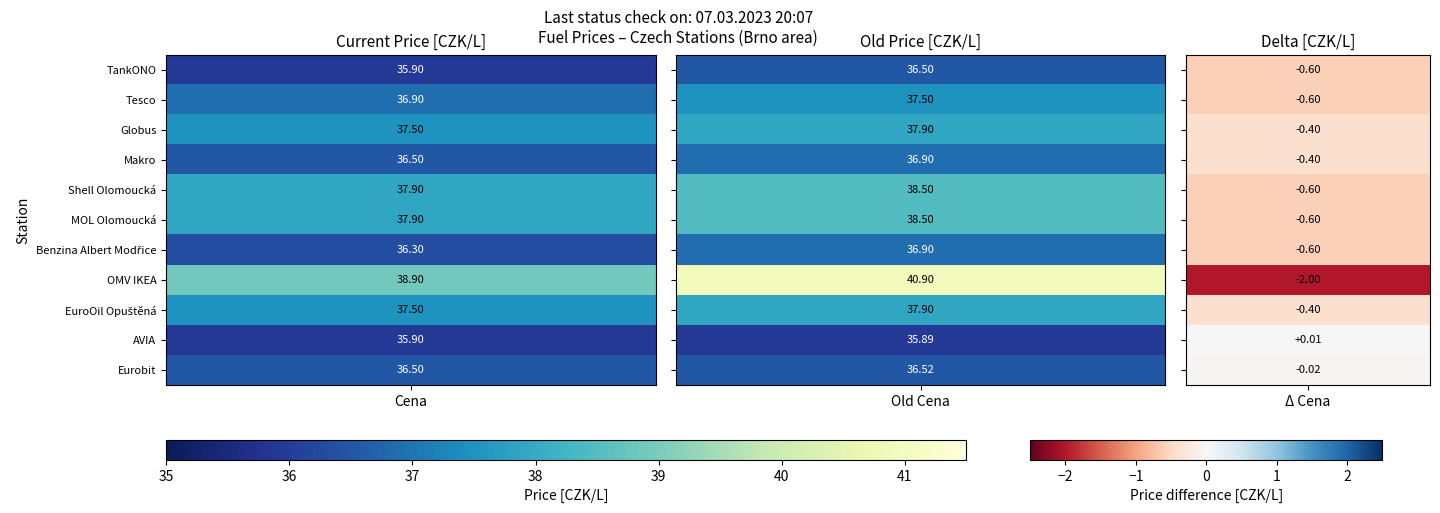

Which series changed the most between TankONO and Tesco?

OMV IKEA